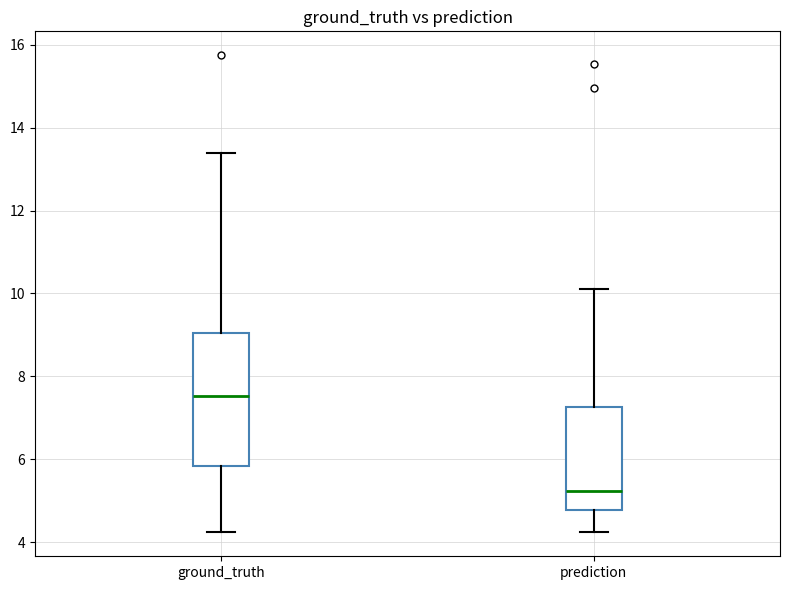

Reading left to right, read every box against the y-axis: the position of its median line, the range the box covers, and the ends of its whiskers. The values are not printed on the chart, so give them approximately, as read against the axis.

ground_truth: median 7.6, box 5.8 to 9.0, whiskers 4.2 to 13.4
prediction: median 5.2, box 4.8 to 7.2, whiskers 4.2 to 10.0